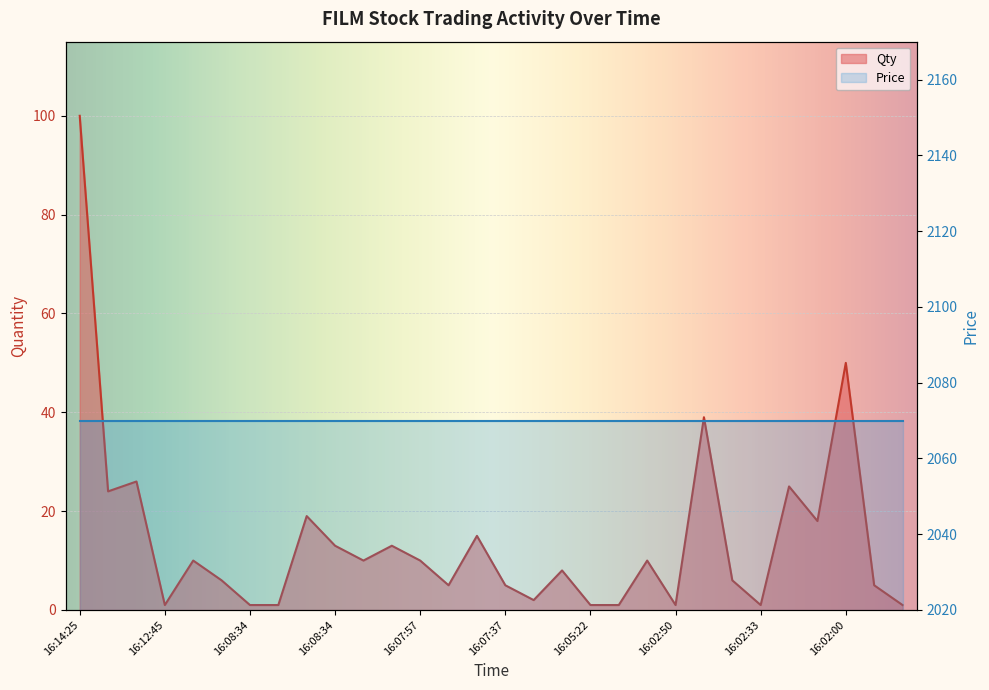

What is the label of the 15th point from the left?

16:07:37